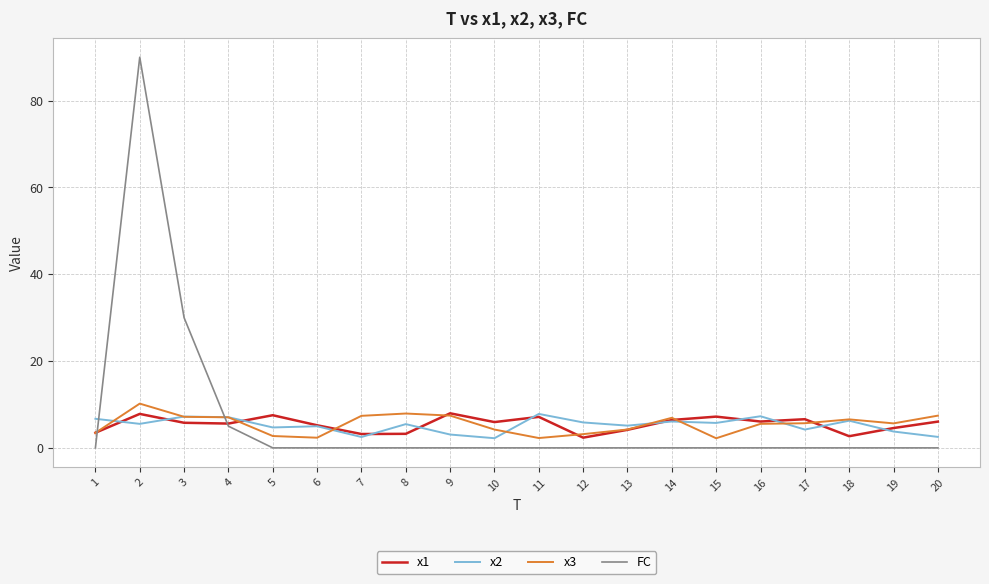

What is the difference between the second highest and second lowest values in the x1 series?

5.1